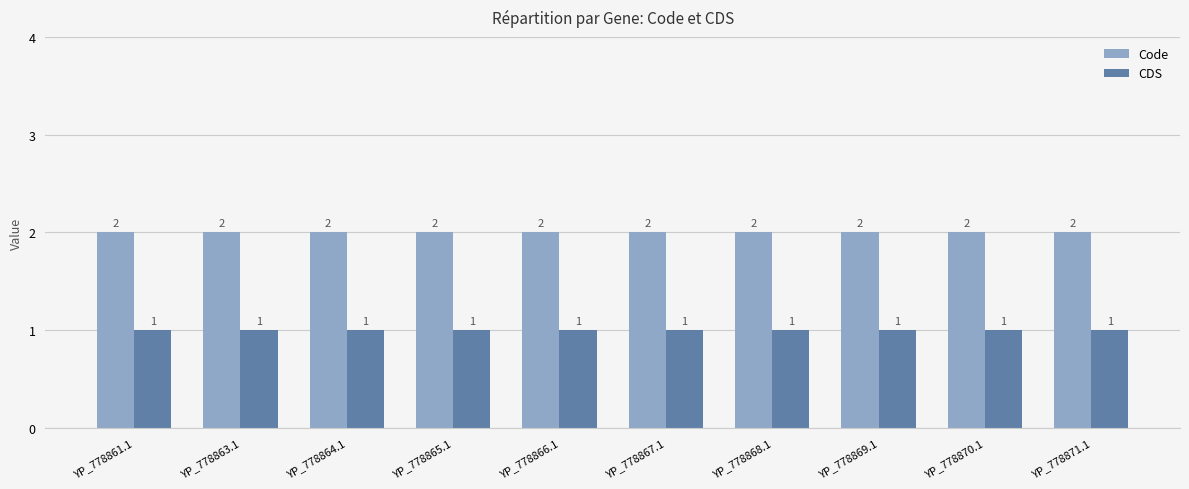

What is the value of the Code bar at the 6th from the left?

2